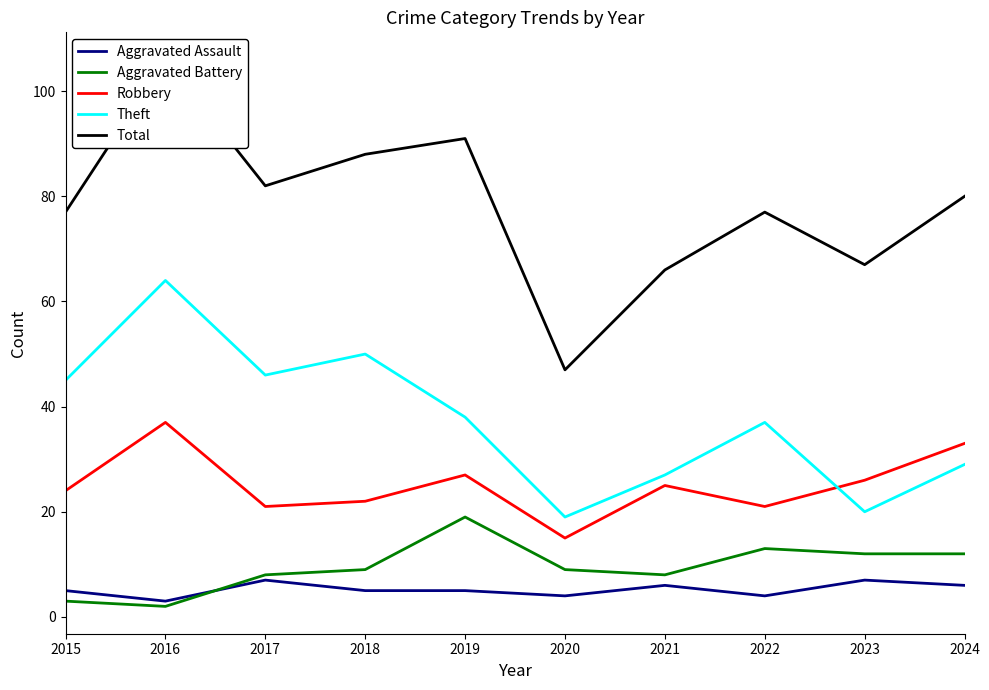

How many data points in Aggravated Assault are above 5?

4